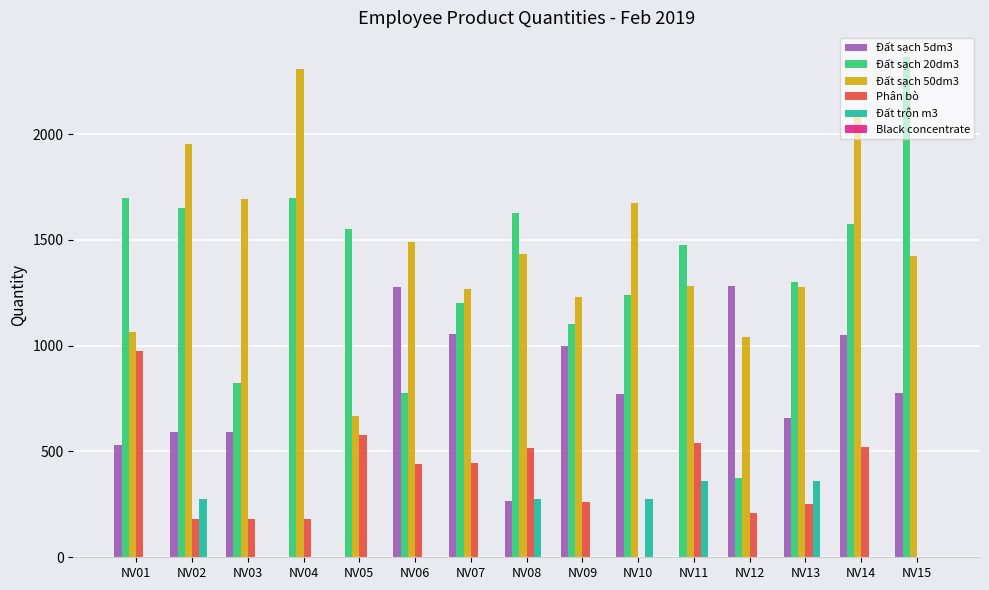

What is the sum of the Đất sạch 20dm3 values at NV07 and NV14?

2775.0